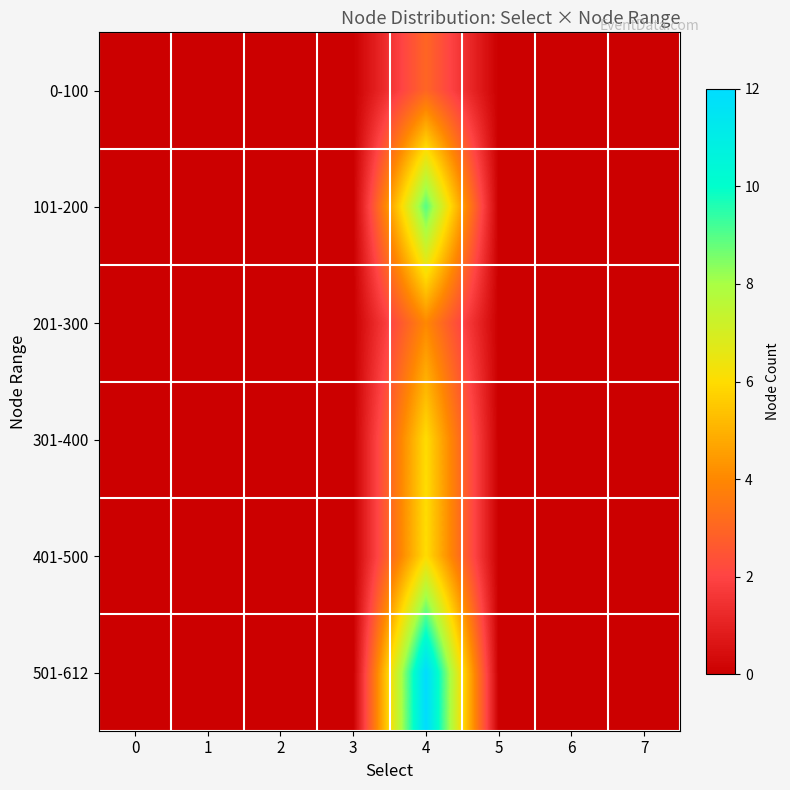

Between 7 and 0, which is larger?

7